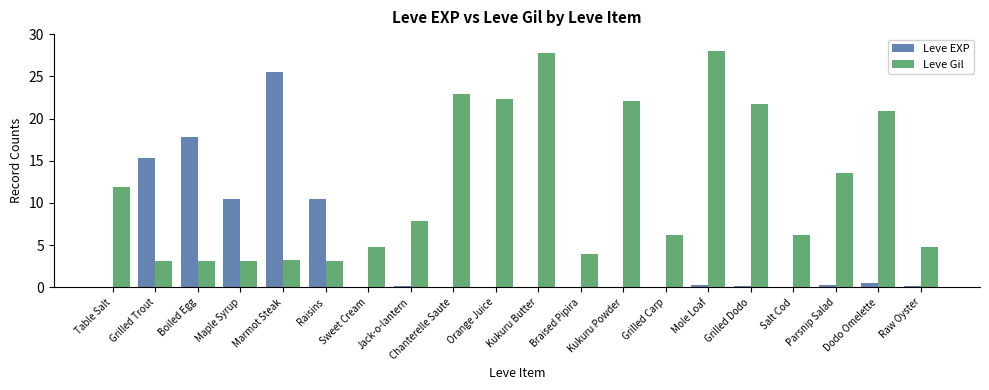

Is the value of Leve Gil at Dodo Omelette greater than the value of Leve EXP at Raw Oyster?

Yes